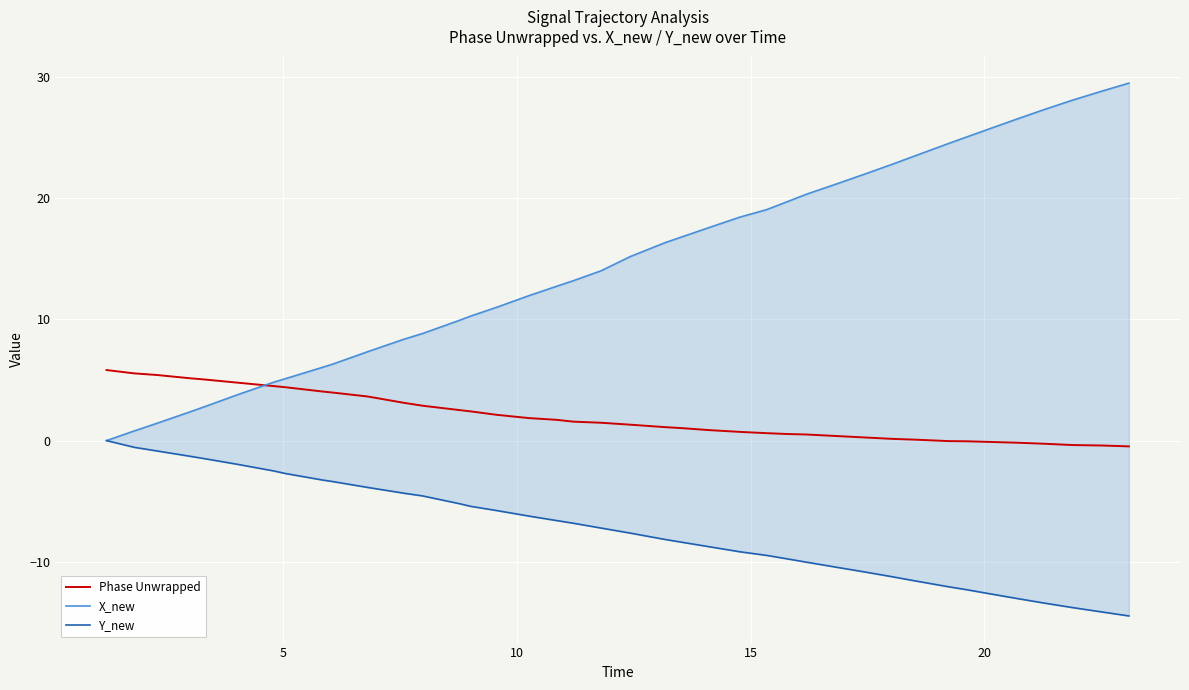

True or false: X_new and Y_new cross at least once.

False